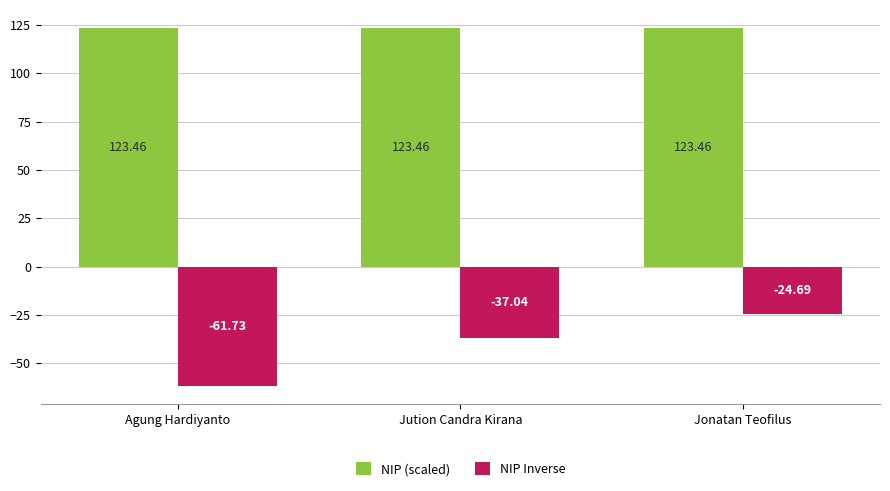

What is the label of the 2nd bar from the left?

Jution Candra Kirana